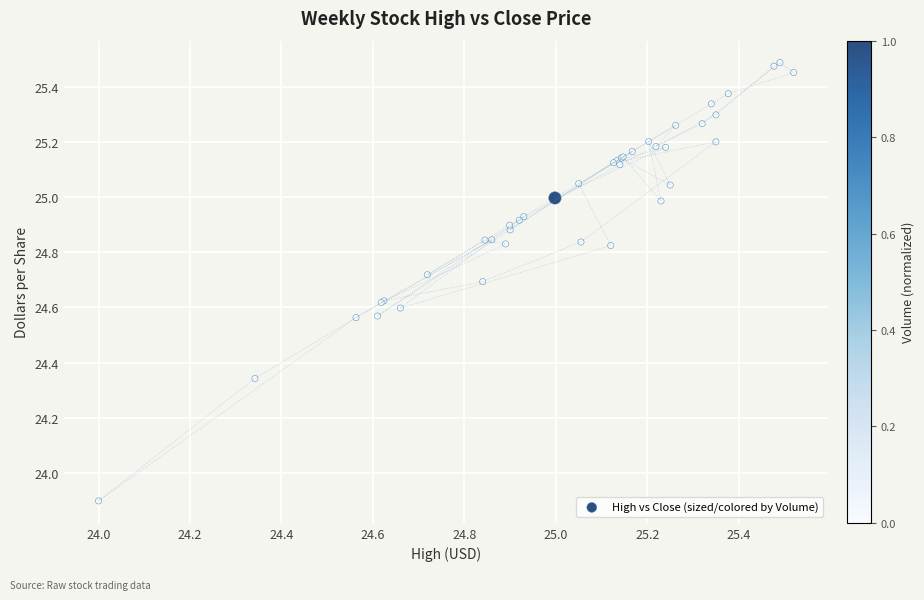

What Y value in the scatter plot is closest to 24?

23.9